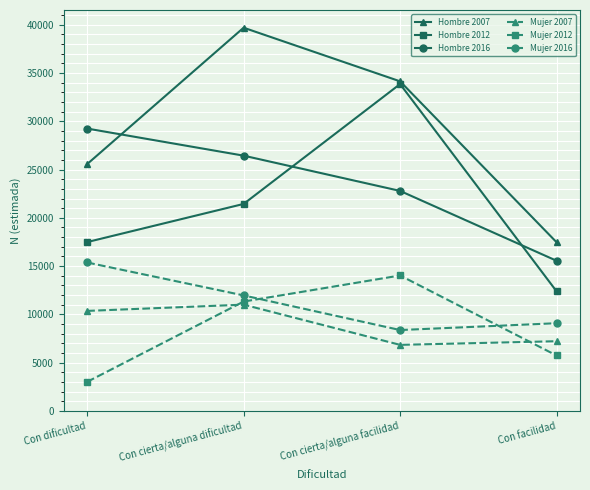

What position from the right is Con cierta/alguna facilidad?

2